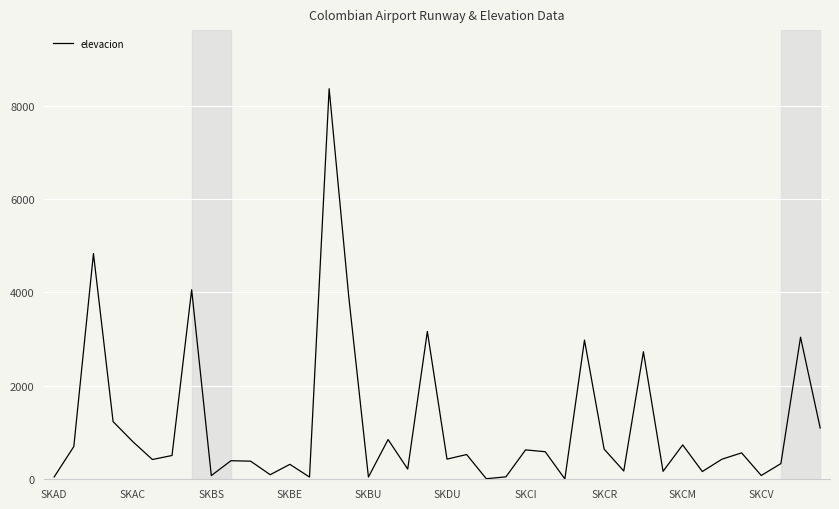

What is the difference between the maximum and minimum values?

8353